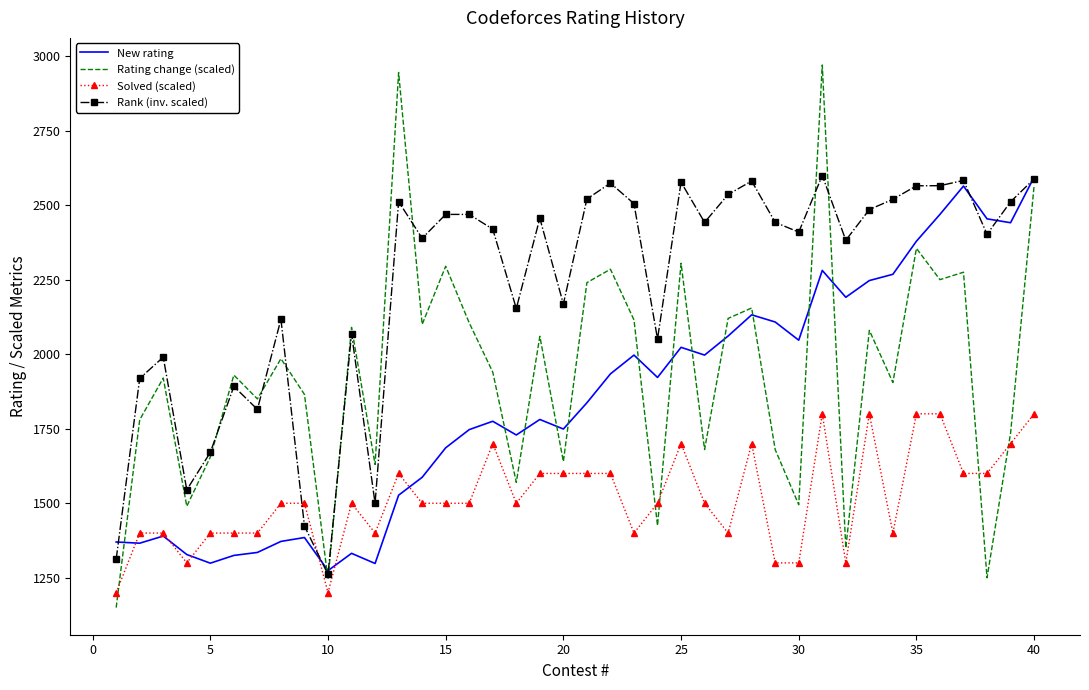

How many intersections are there between Rank (inv. scaled) and Solved (scaled)?

2